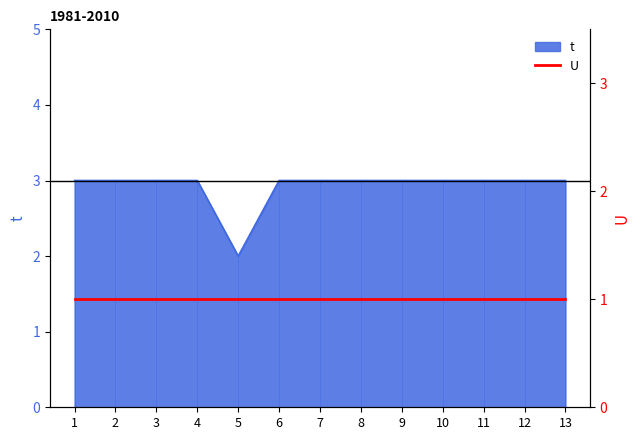

Is it true that the value at 5 is 3?

False